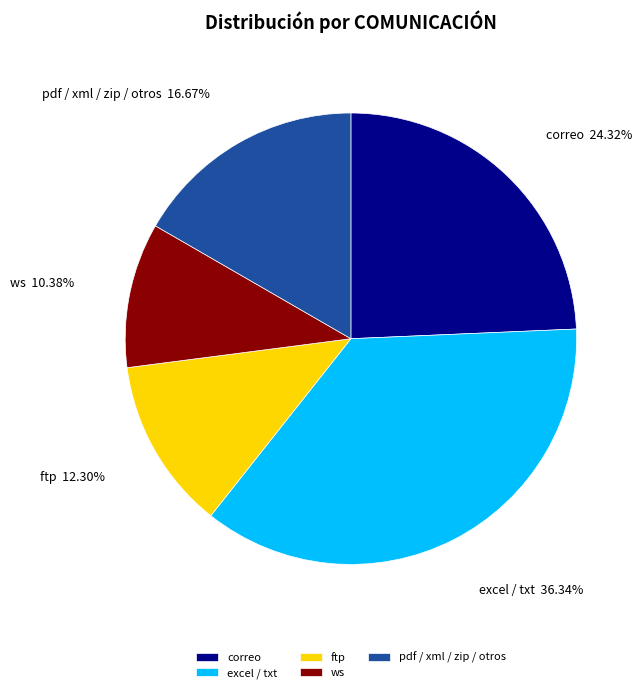

What is the largest slice in the pie chart?

excel / txt